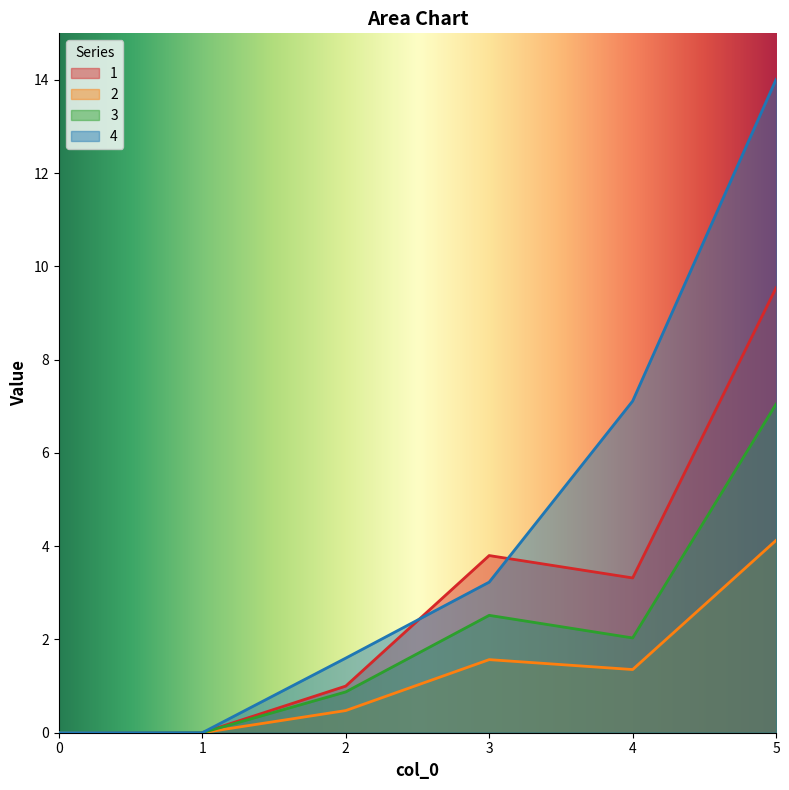

How many interior local peaks does the 3 series have?

1